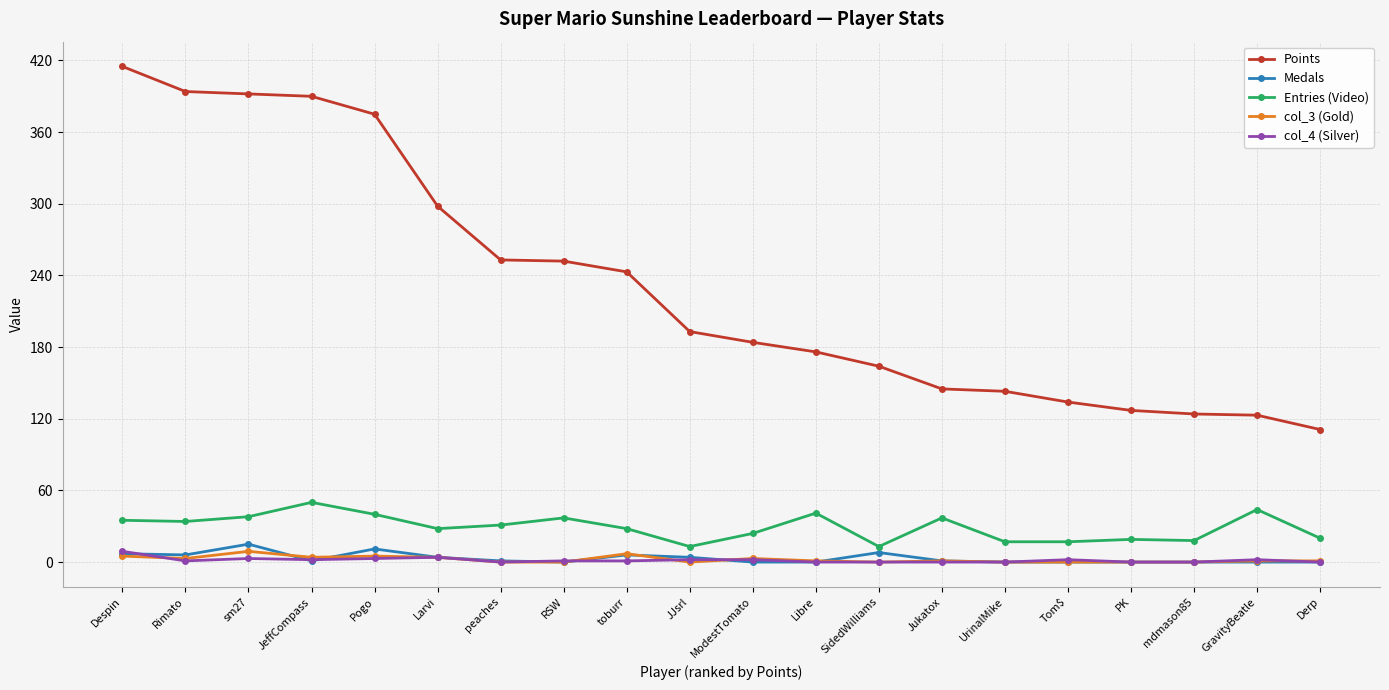

Is it true that Points equals 390 at JeffCompass?

True